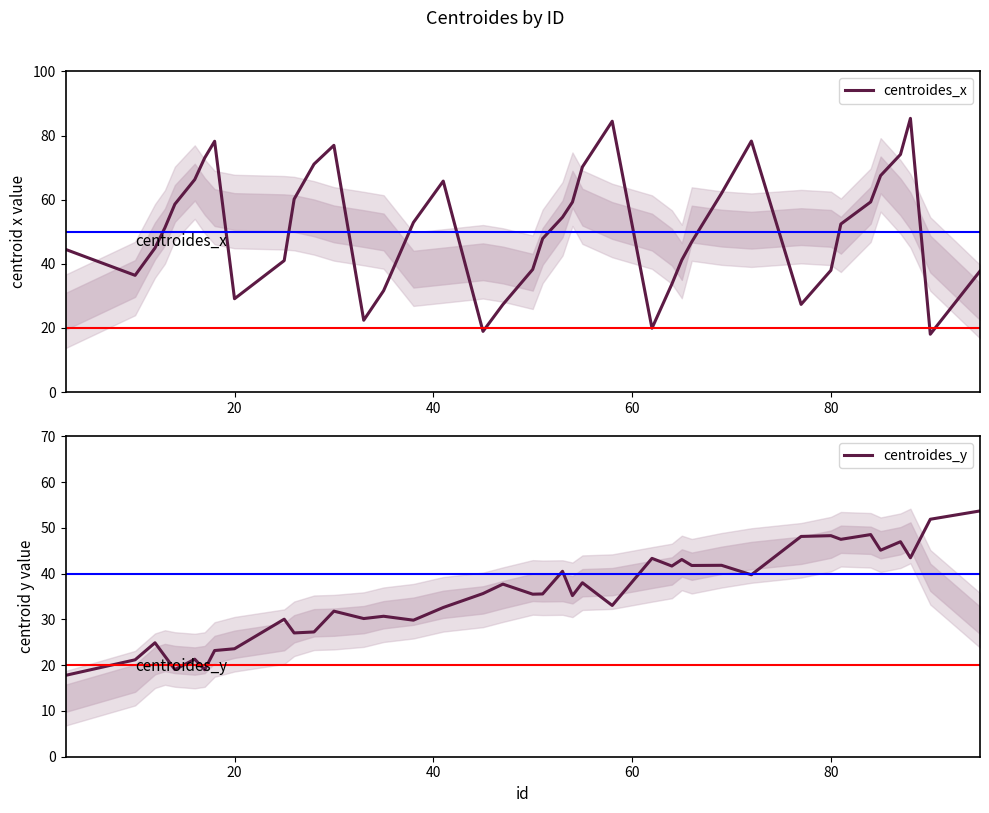

How many data points does each series have?

40